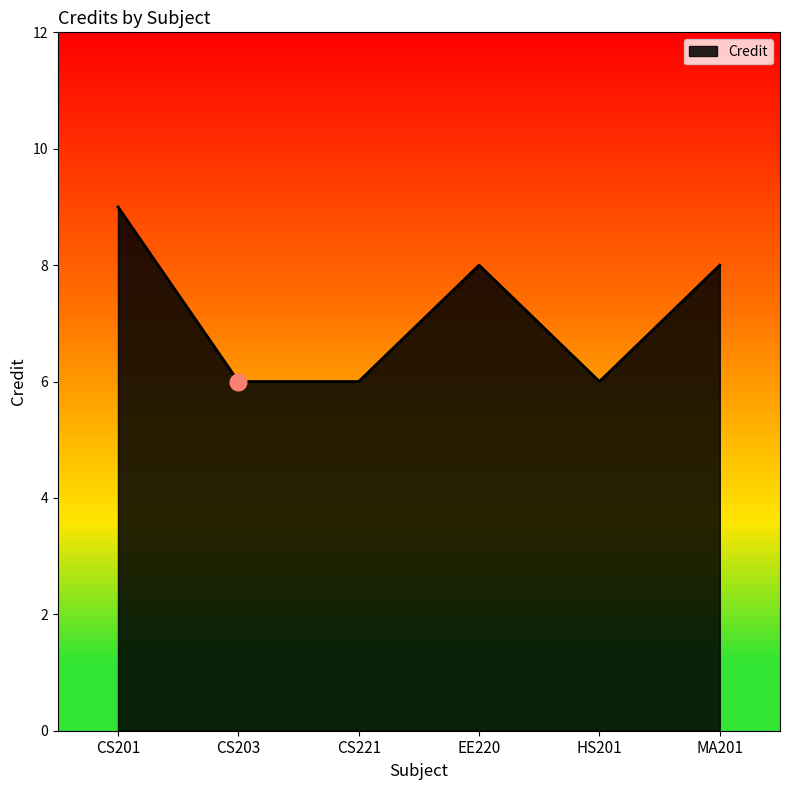

Reading right to left, what are all the values shown in this chart?

MA201=8	HS201=6	EE220=8	CS221=6	CS203=6	CS201=9